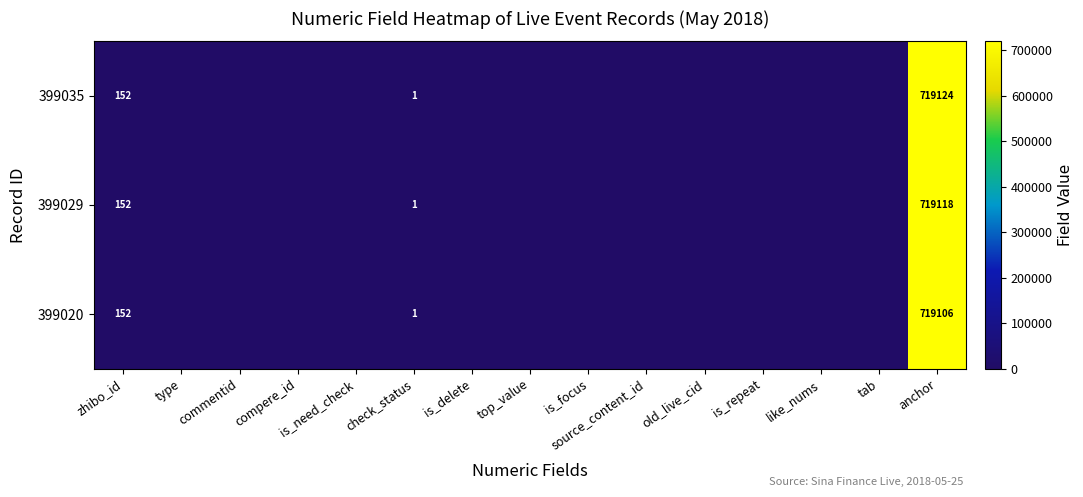

Is it true that 399020 equals 719106 at anchor?

True